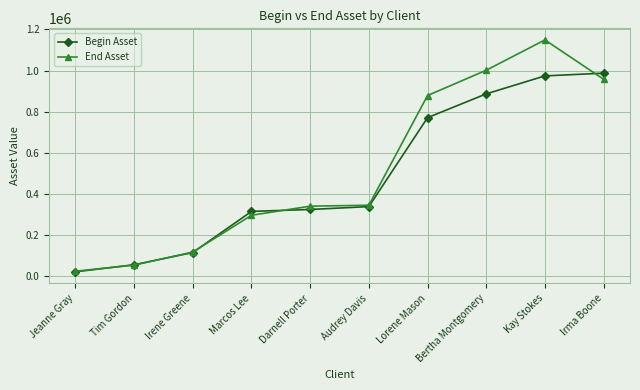

Which series has the widest spread of values?

End Asset